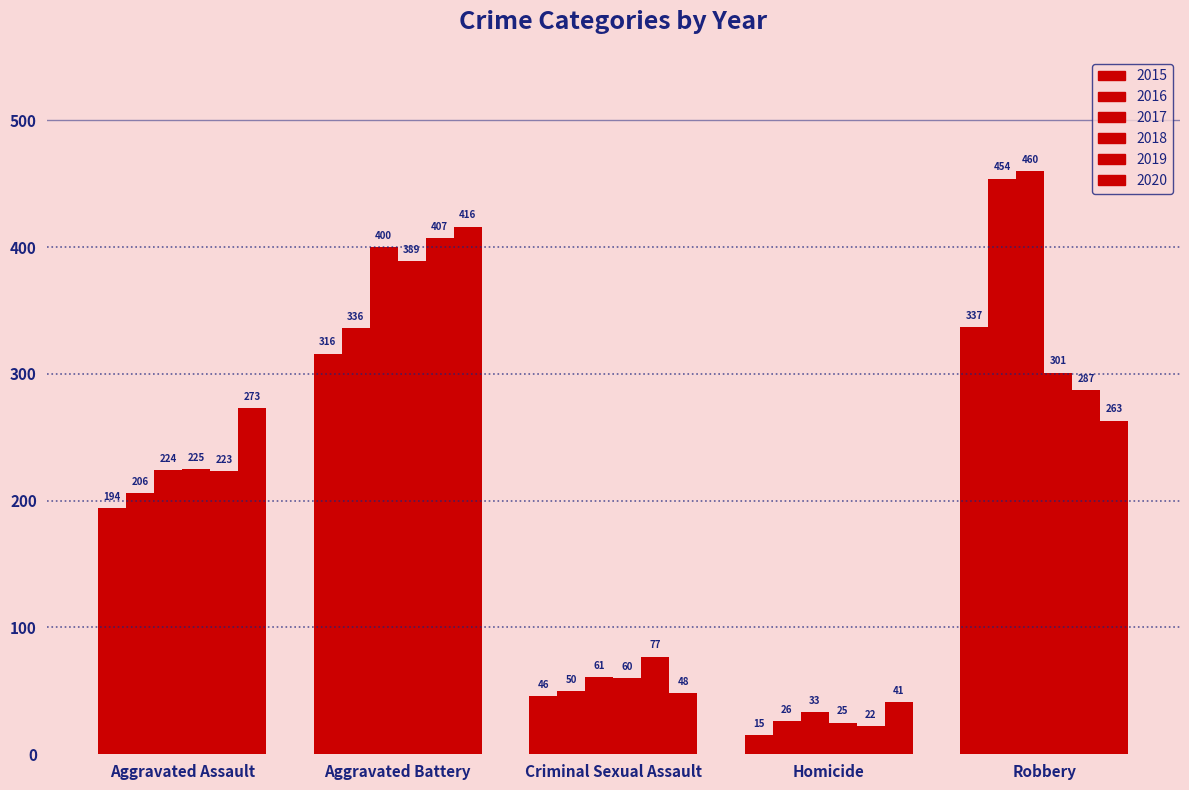

How many data points does each series have?

5